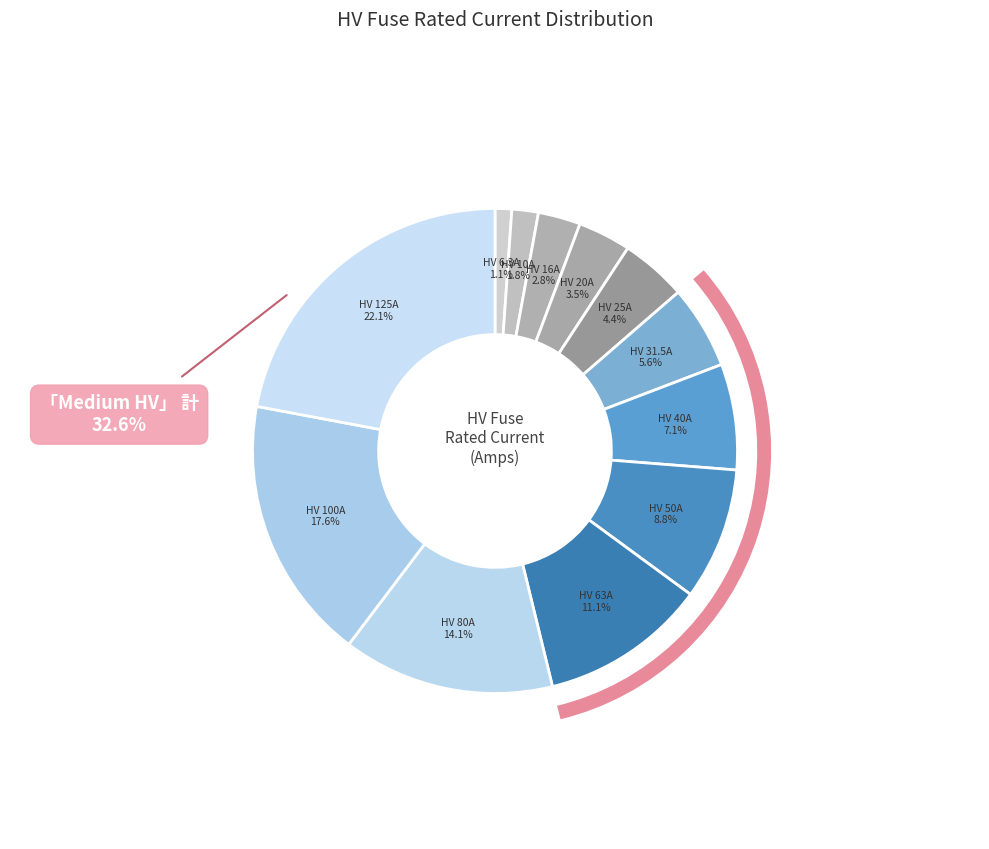

Rank the categories by value from lowest to highest.

HV 6.3A, HV 10A, HV 16A, HV 20A, HV 25A, HV 31.5A, HV 40A, HV 50A, HV 63A, HV 80A, HV 100A, HV 125A